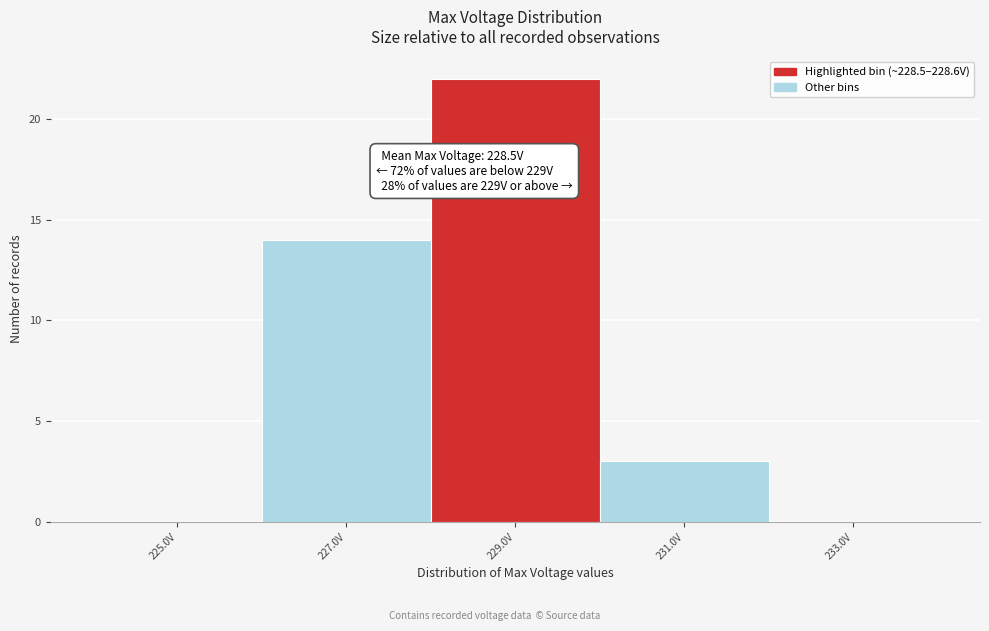

Which range on the x-axis has the tallest bar?

228 to 230